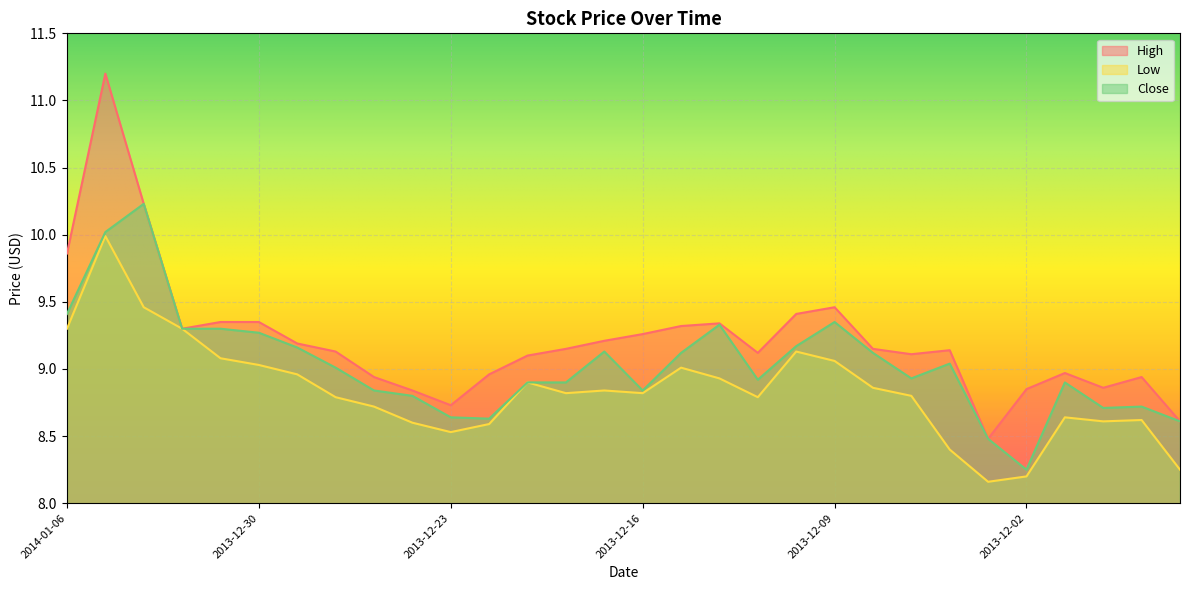

What is the total value across all series at 2013-12-05?

26.8